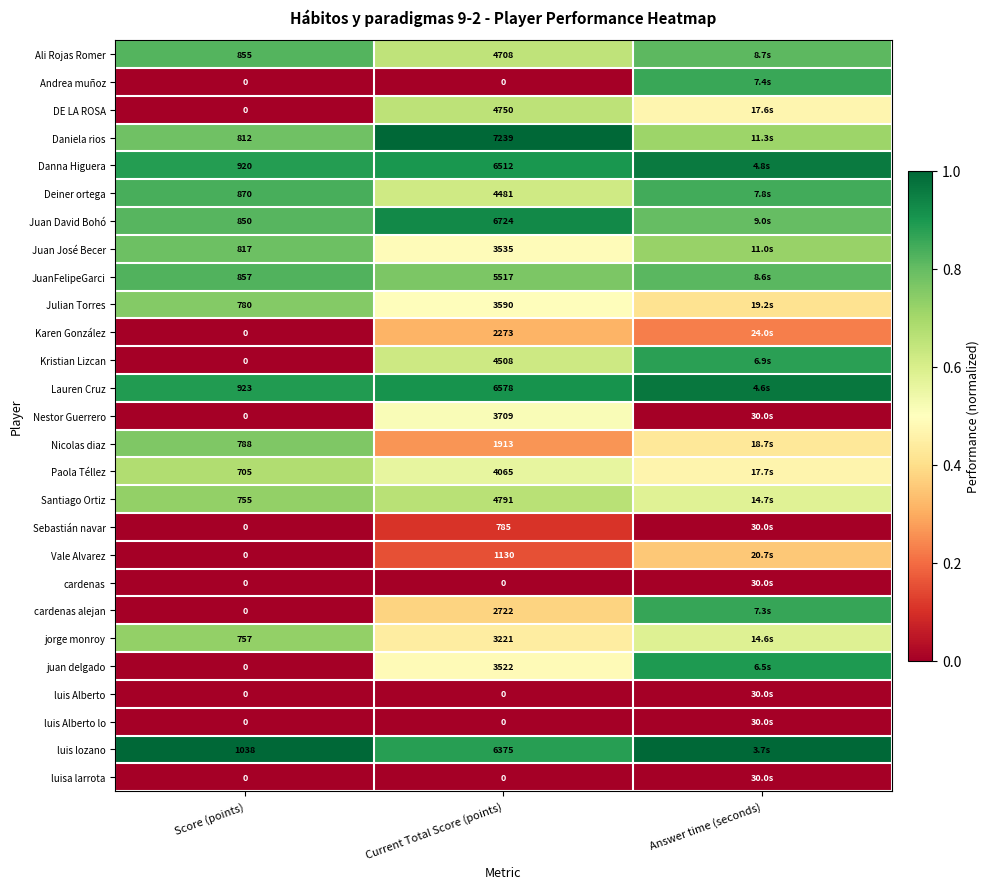

Between Score (points) and Current Total Score (points), which series saw the biggest shift?

Daniela rios